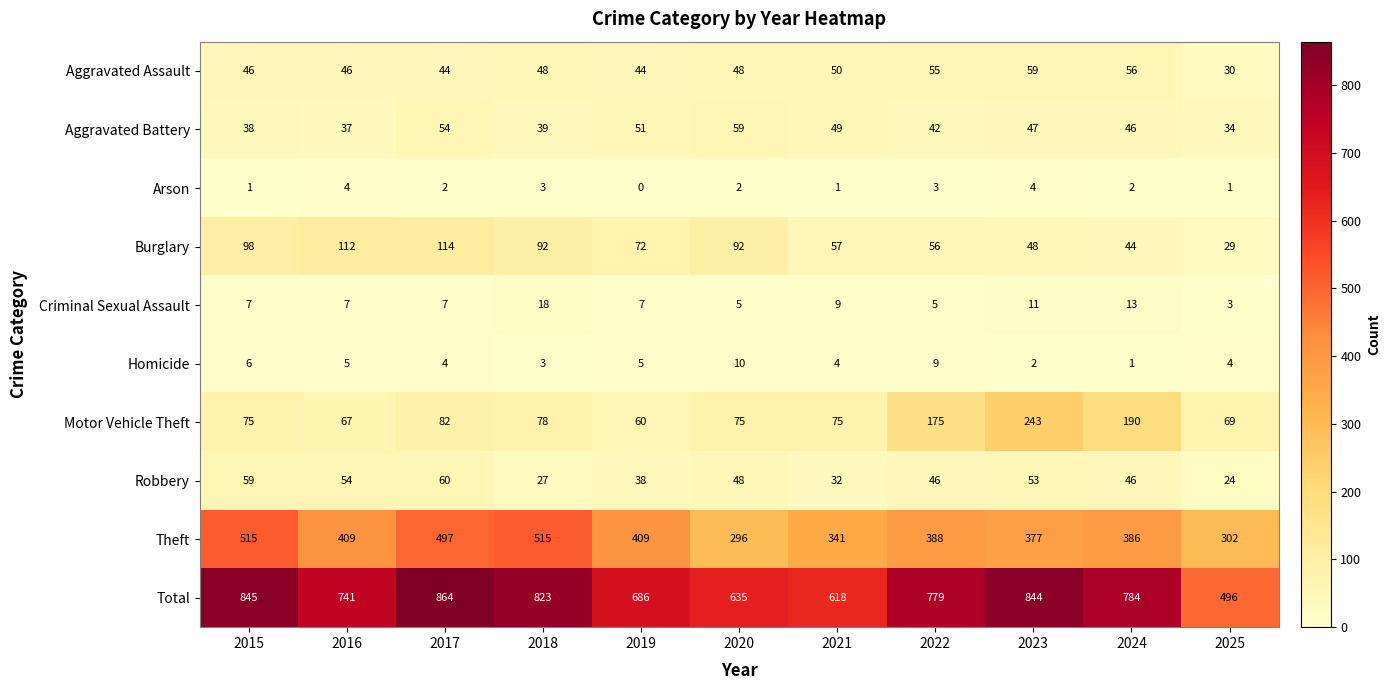

Between 2023 and 2024, which series saw the biggest shift?

Total